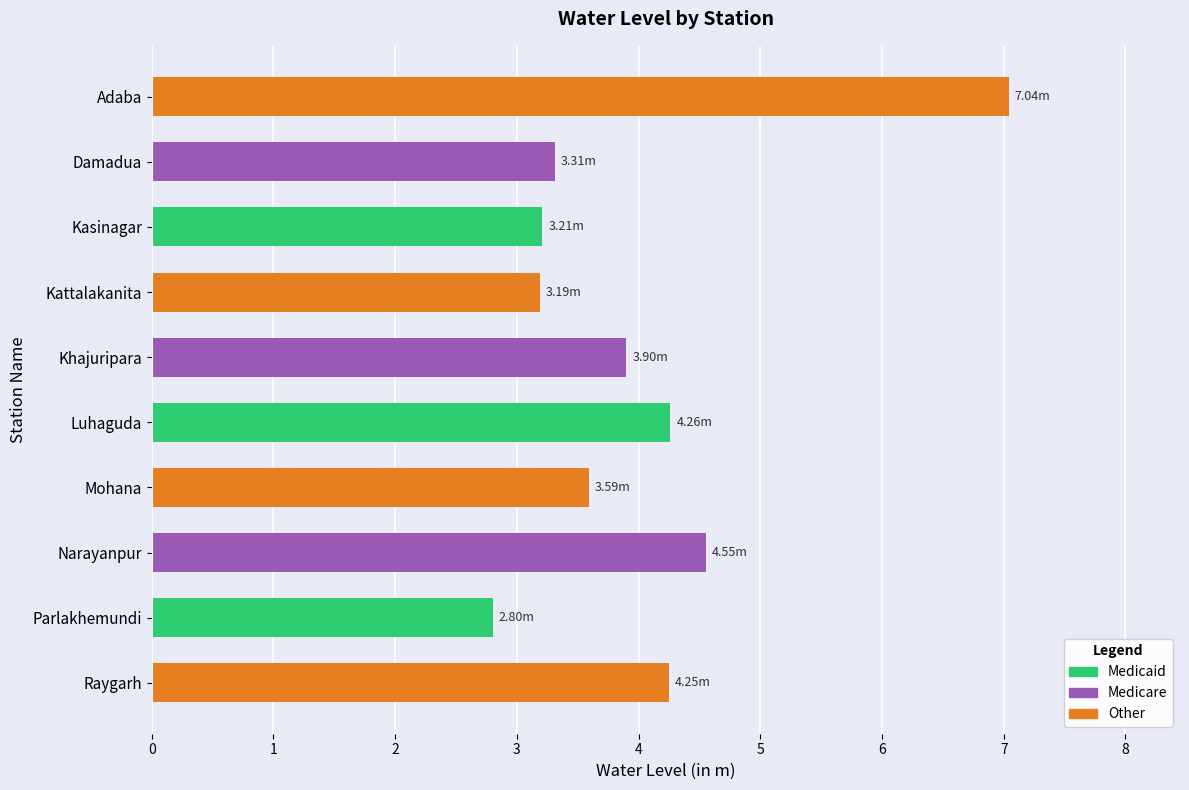

What is the label of the 2nd bar from the bottom?

Parlakhemundi